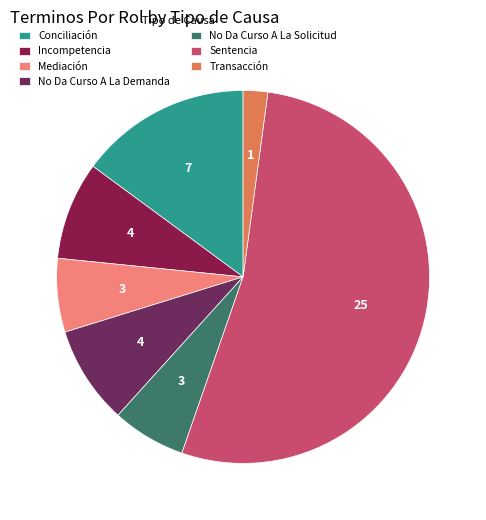

How many segments does this pie chart have?

7